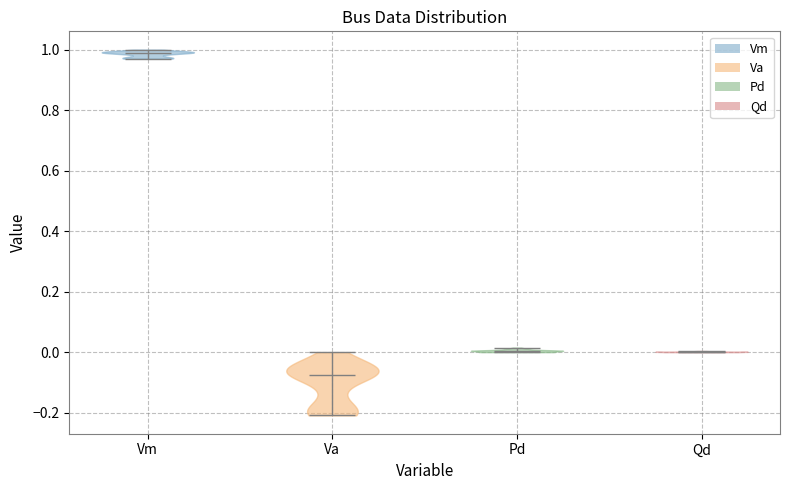

What is the lowest point the violin for Va reaches on the y-axis? The values are not printed on the chart, so give them approximately, as read against the axis.

-0.20